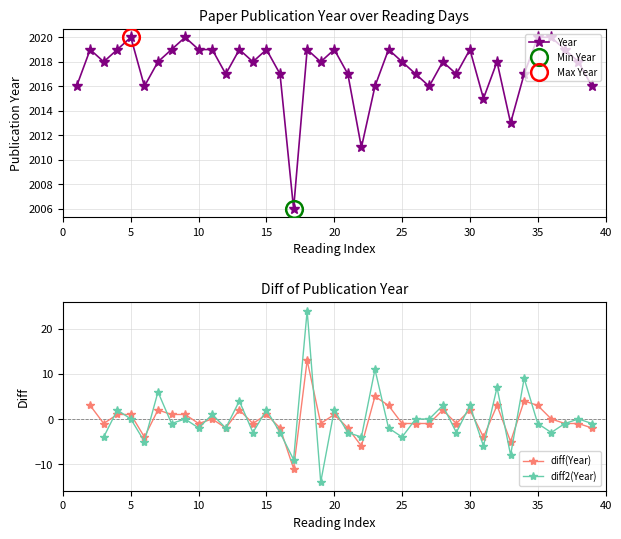

List the labels in order of value, largest first.

2020, 2020, 2020, 2020, 2019, 2019, 2019, 2019, 2019, 2019, 2019, 2019, 2019, 2019, 2019, 2019, 2018, 2018, 2018, 2018, 2018, 2018, 2018, 2018, 2017, 2017, 2017, 2017, 2017, 2017, 2016, 2016, 2016, 2016, 2016, 2015, 2013, 2011, 2006